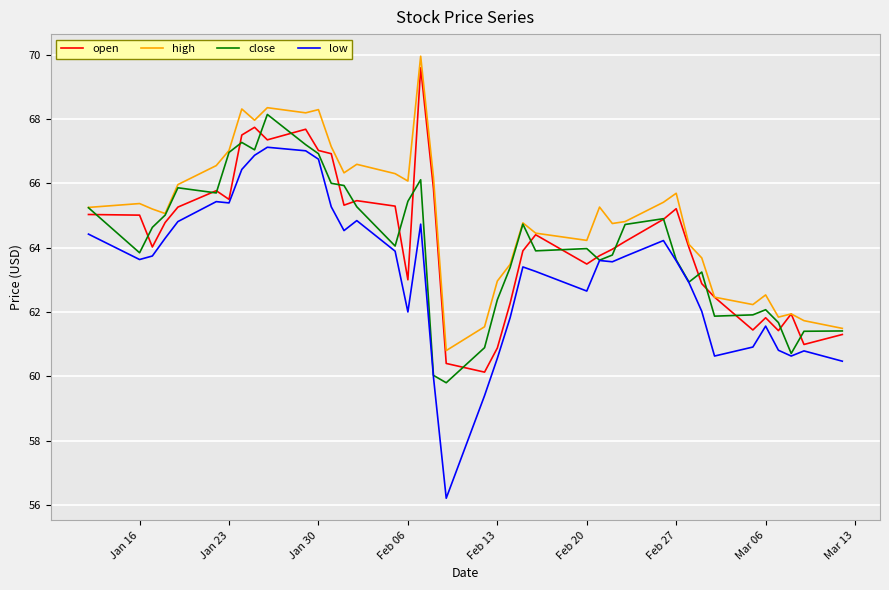

Rank the series by their maximum value, from highest to lowest.

high, open, close, low